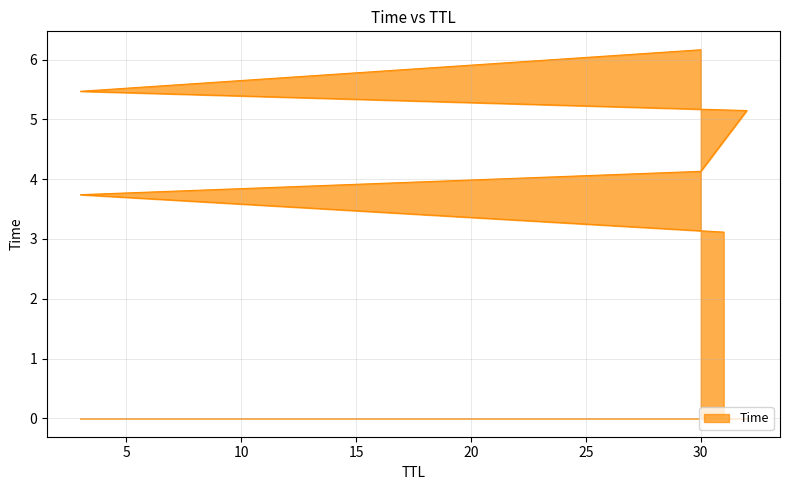

The chart shows a value of 4.2 at 31. True or false?

False